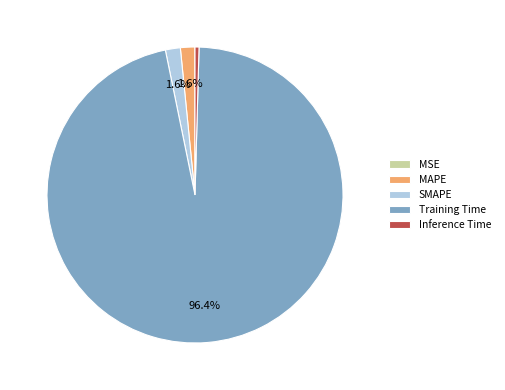

Do Inference Time and SMAPE together represent more than half of the pie?

No